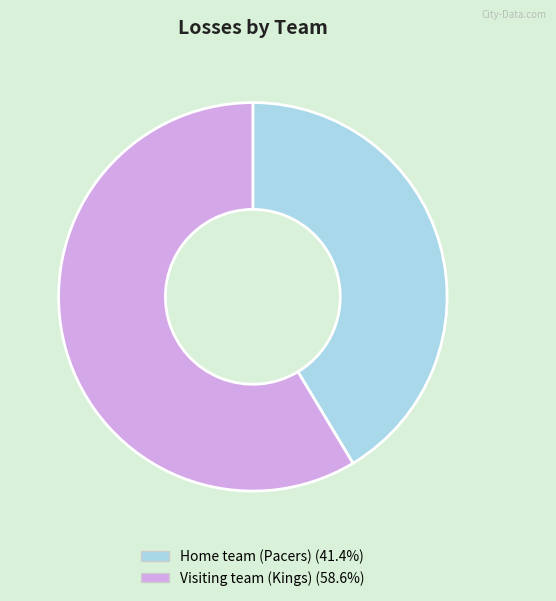

Is the sum of Visiting team (Kings) and Home team (Pacers) greater than half?

Yes